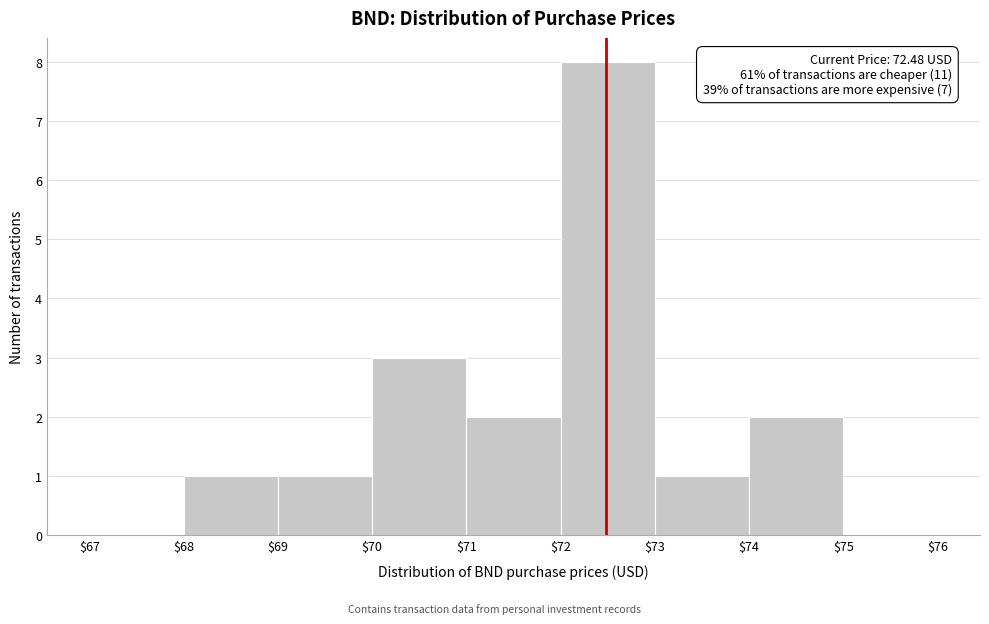

Which range on the x-axis has the tallest bar?

$72 to $73